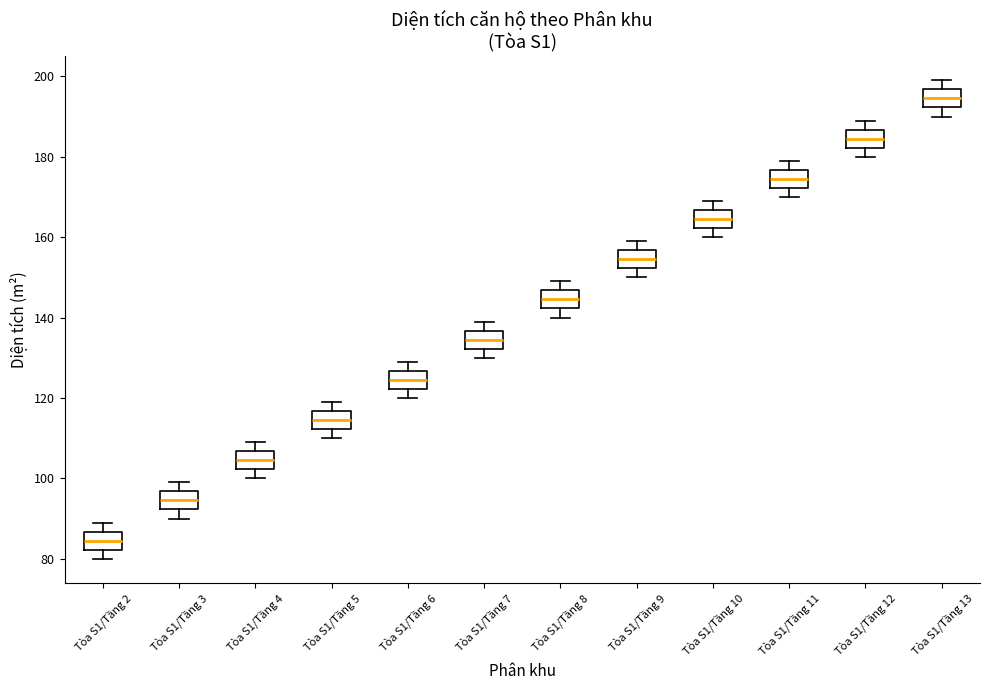

Reading left to right, read every box against the y-axis: the position of its median line, the range the box covers, and the ends of its whiskers. The values are not printed on the chart, so give them approximately, as read against the axis.

Tòa S1/Tầng 2: median 84, box 82 to 86, whiskers 80 to 90
Tòa S1/Tầng 3: median 94, box 92 to 96, whiskers 90 to 100
Tòa S1/Tầng 4: median 104, box 102 to 106, whiskers 100 to 110
Tòa S1/Tầng 5: median 114, box 112 to 116, whiskers 110 to 120
Tòa S1/Tầng 6: median 124, box 122 to 126, whiskers 120 to 130
Tòa S1/Tầng 7: median 134, box 132 to 136, whiskers 130 to 140
Tòa S1/Tầng 8: median 144, box 142 to 146, whiskers 140 to 150
Tòa S1/Tầng 9: median 154, box 152 to 156, whiskers 150 to 160
Tòa S1/Tầng 10: median 164, box 162 to 166, whiskers 160 to 170
Tòa S1/Tầng 11: median 174, box 172 to 176, whiskers 170 to 180
Tòa S1/Tầng 12: median 184, box 182 to 186, whiskers 180 to 190
Tòa S1/Tầng 13: median 194, box 192 to 196, whiskers 190 to 200